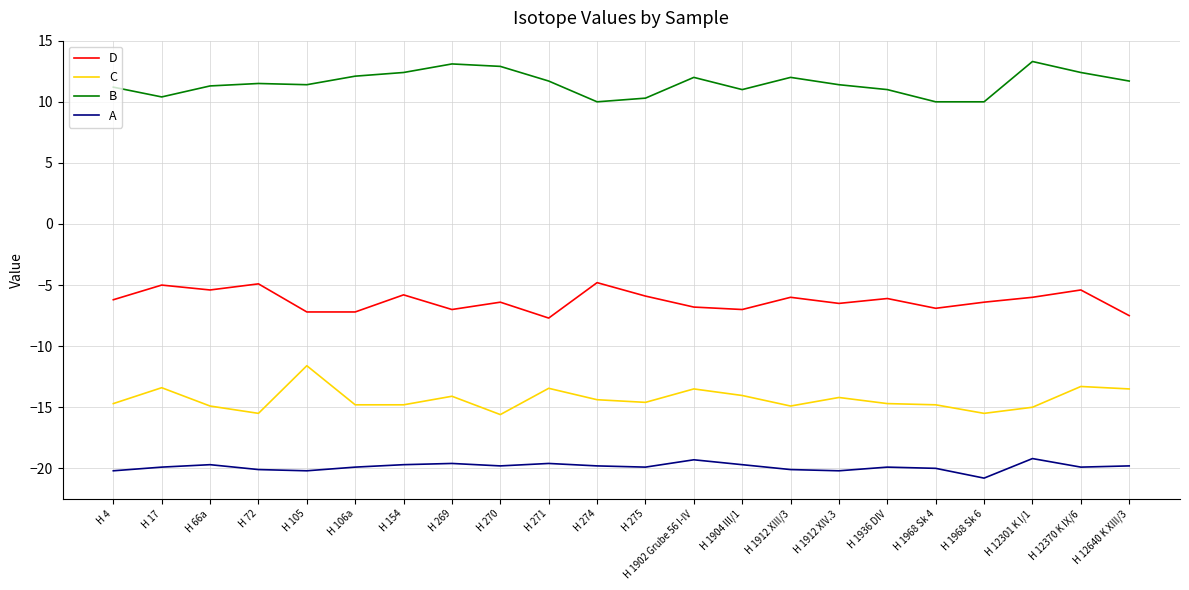

What position from the left is H 12301 K I/1?

20